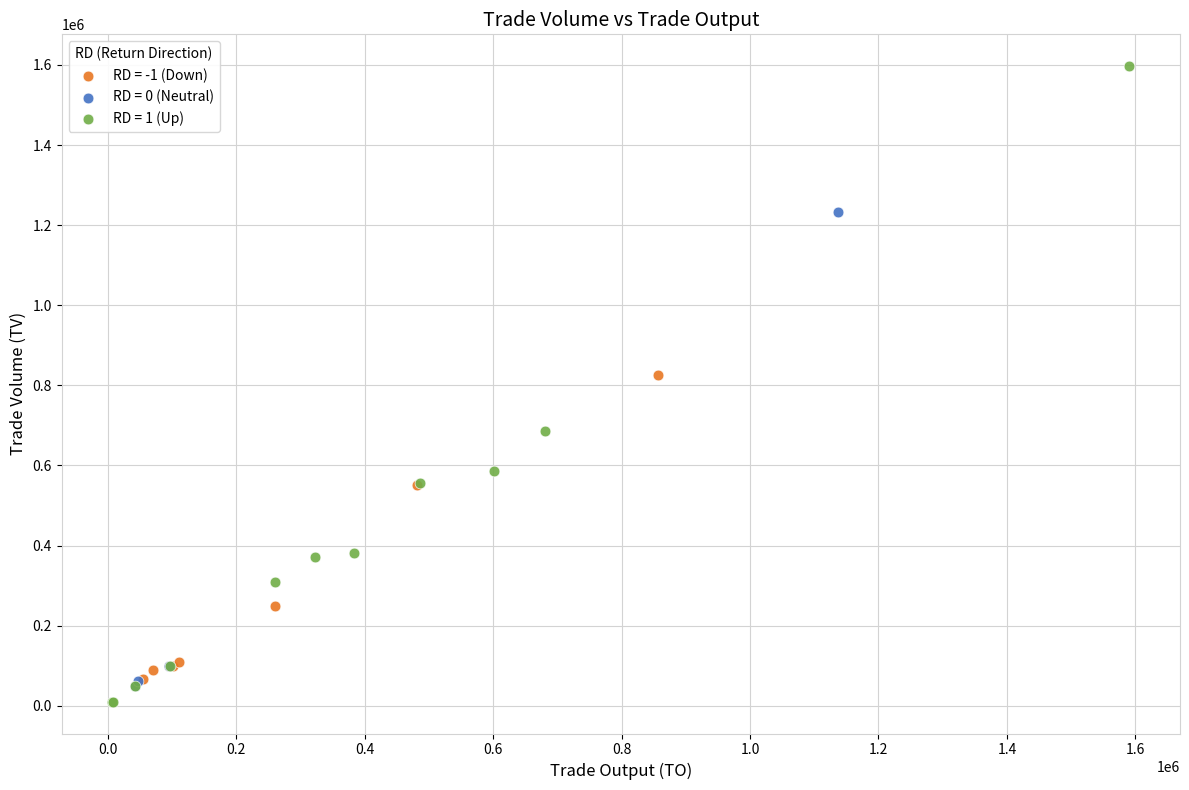

What are all the series names shown in the legend?

RD = -1 (Down), RD = 0 (Neutral), RD = 1 (Up)